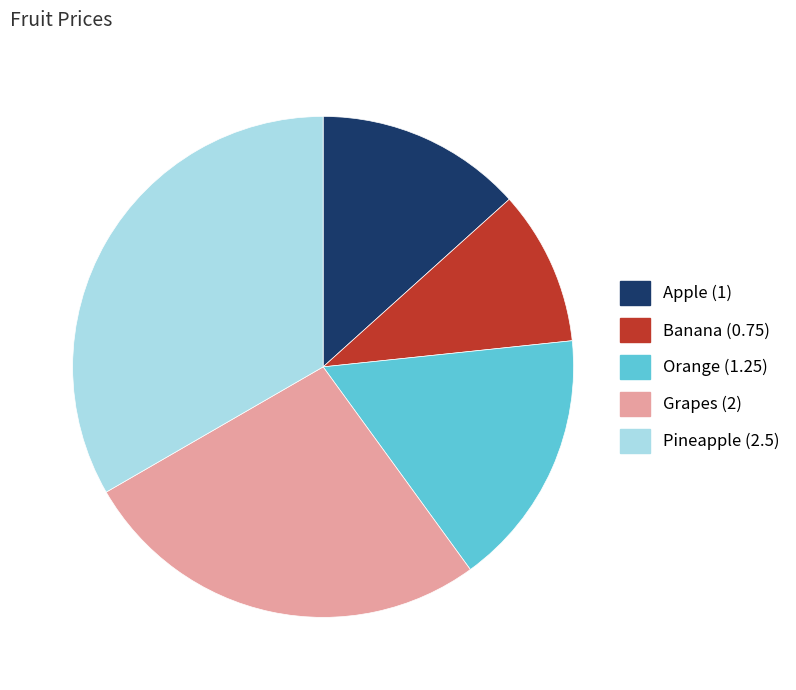

Is it true that Orange is 17% of the pie?

True